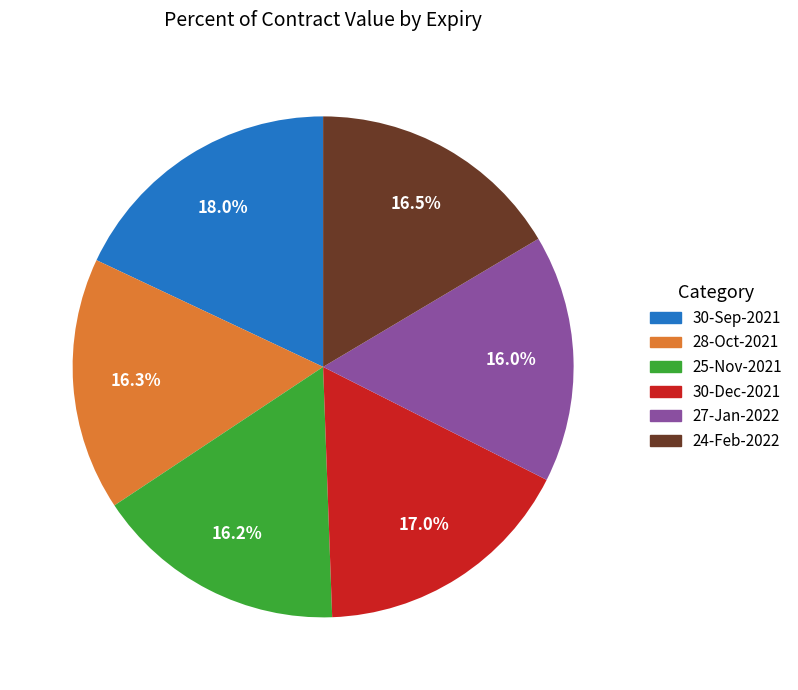

Combined, do 30-Dec-2021 and 27-Jan-2022 account for over 50%?

No